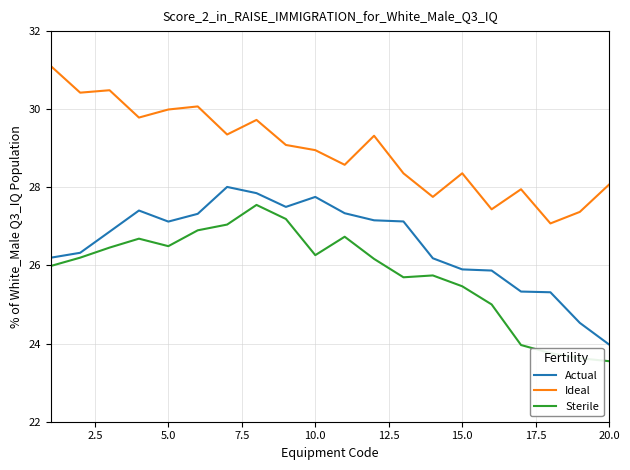

What is the difference between the maximum and minimum values in the Ideal series?

4.0